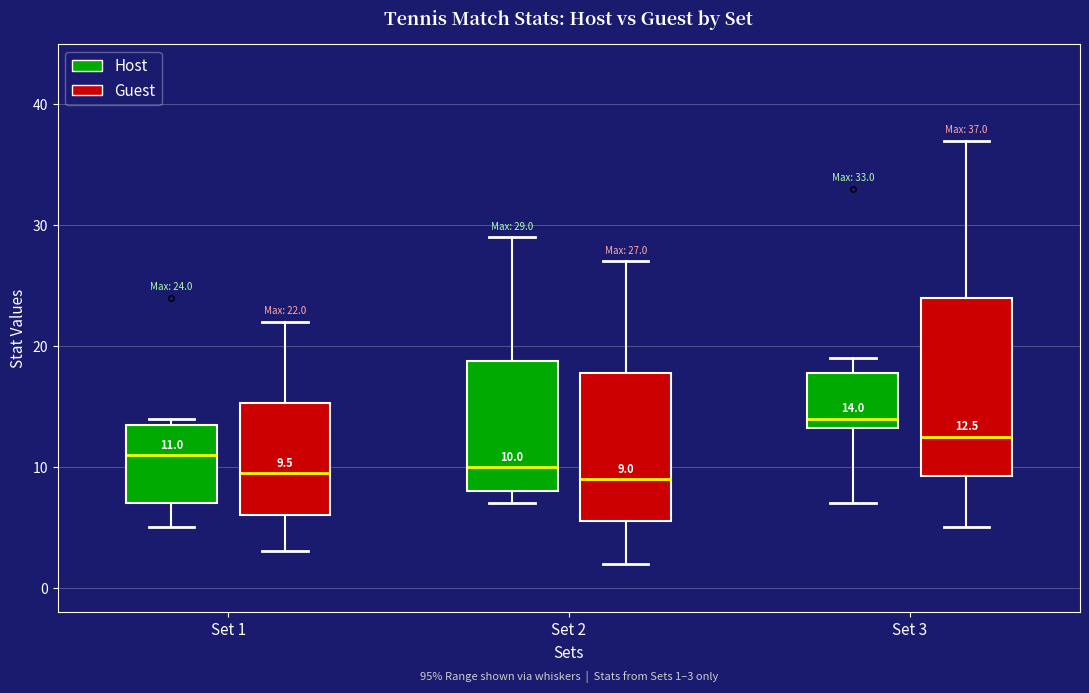

Comparing the boxes themselves (not the whiskers), which one is the tallest?

Set 3 (Guest)